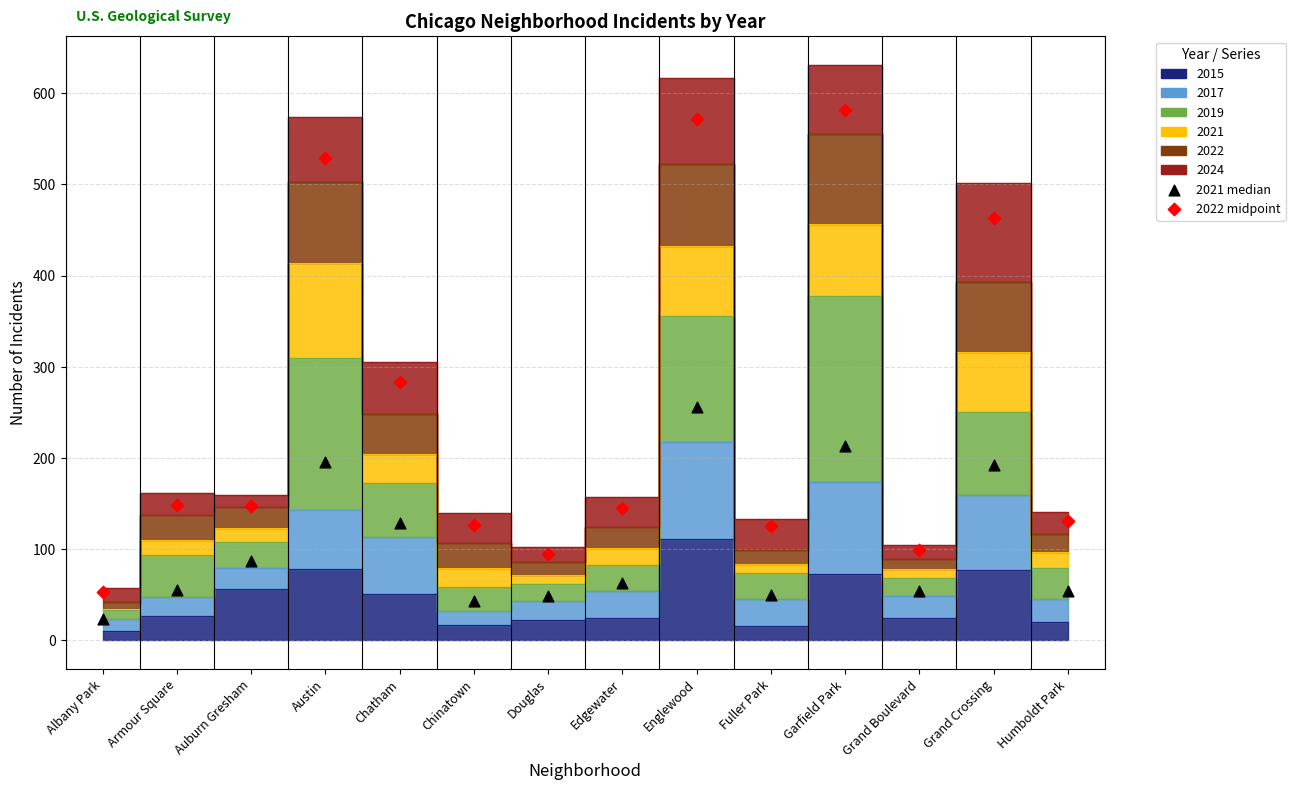

Across all data points, what is the range of Y values (max minus min)?

558.5